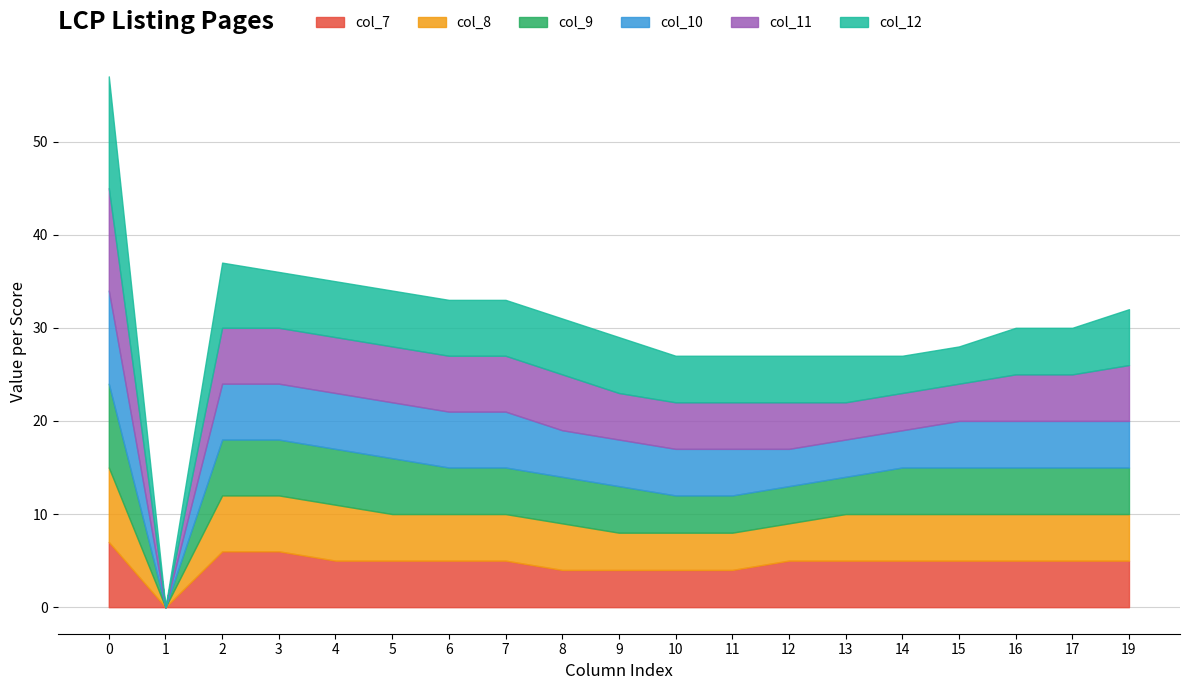

Reading left to right, list all the values displayed in this chart.

col_7: 7	0	6	6	5	5	5	5	4	4	4	4	5	5	5	5	5	5	5
col_8: 8	0	6	6	6	5	5	5	5	4	4	4	4	5	5	5	5	5	5
col_9: 9	0	6	6	6	6	5	5	5	5	4	4	4	4	5	5	5	5	5
col_10: 10	0	6	6	6	6	6	6	5	5	5	5	4	4	4	5	5	5	5
col_11: 11	0	6	6	6	6	6	6	6	5	5	5	5	4	4	4	5	5	6
col_12: 12	0	7	6	6	6	6	6	6	6	5	5	5	5	4	4	5	5	6